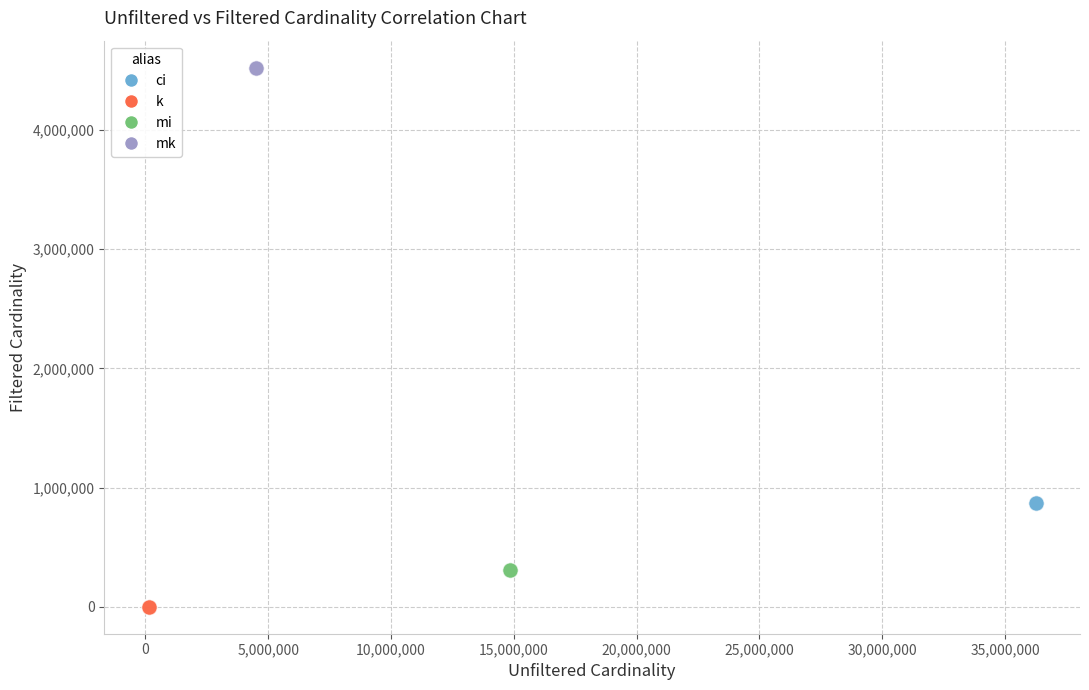

Which series contains the highest Y value?

mk